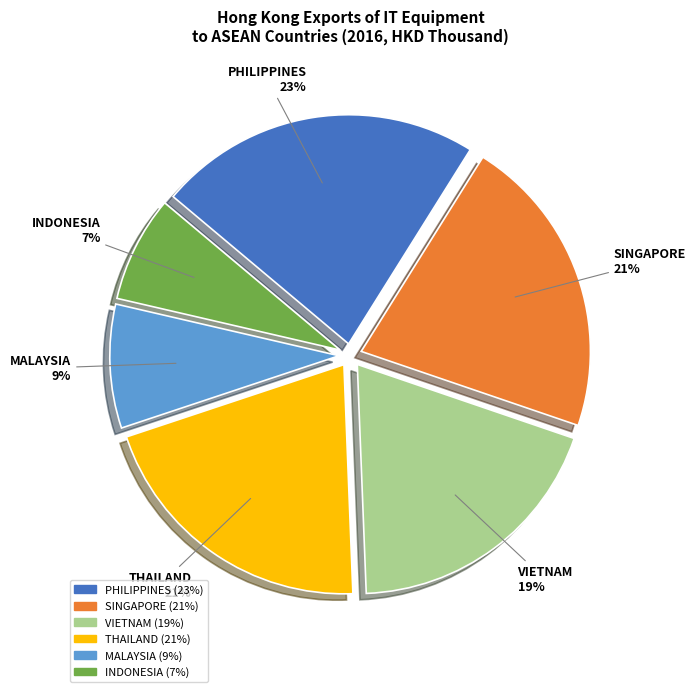

To the nearest percent, what percentage of the pie is SINGAPORE?

21%